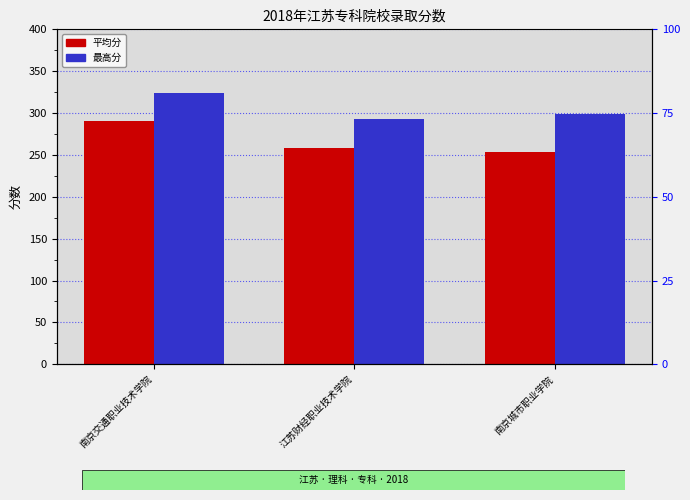

What is the difference between the maximum and second lowest values in the 最高分 series?

25